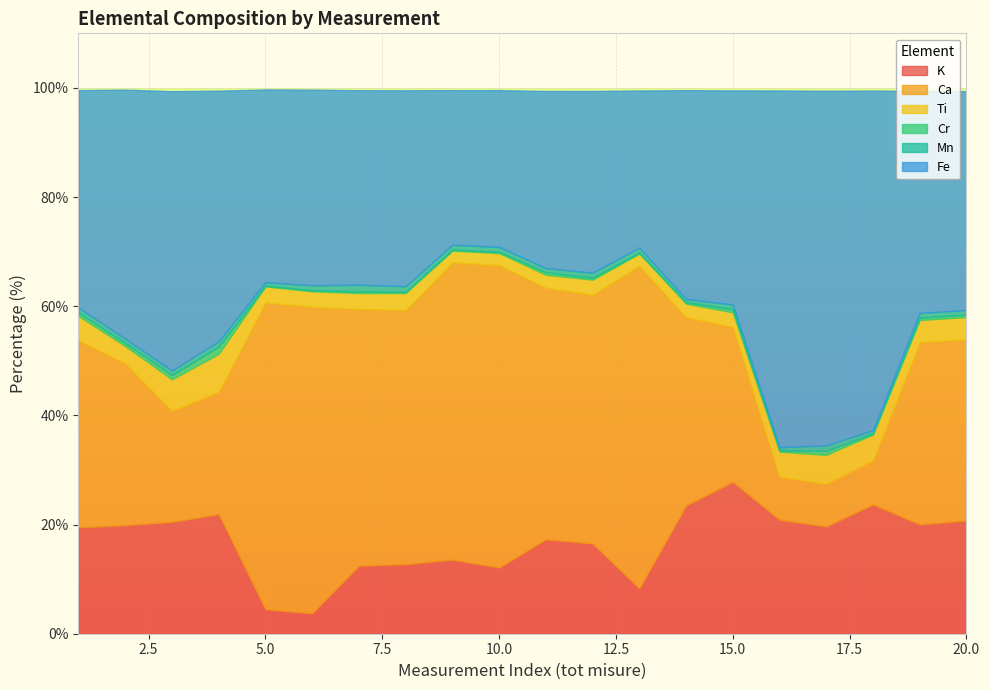

How many lines are shown in the chart?

6